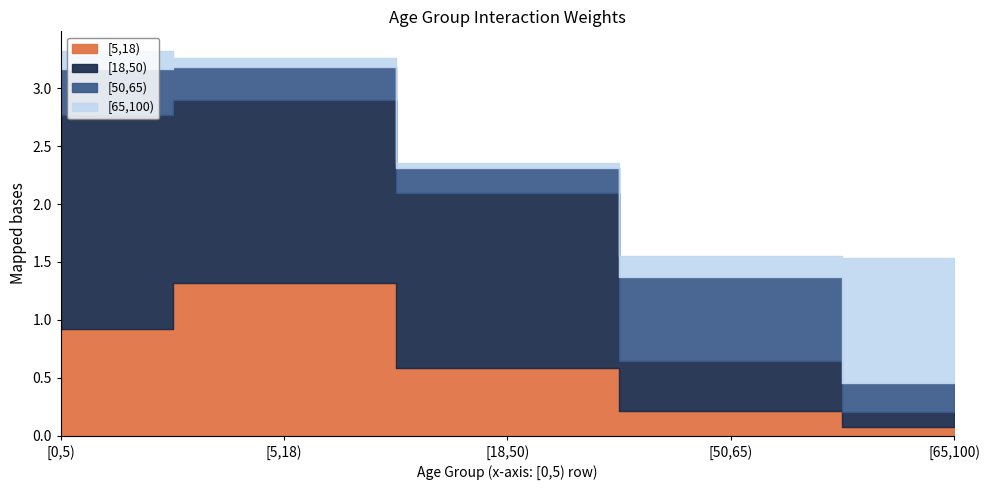

Rank the series at [5,18) from highest to lowest value.

[18,50), [5,18), [50,65), [65,100)